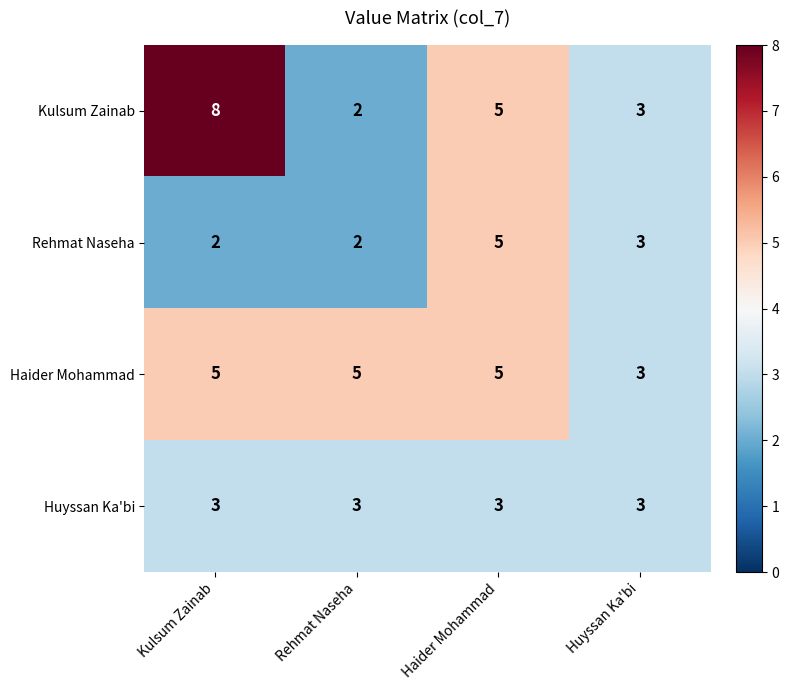

True or false: Rehmat Naseha has a value of 3 at Huyssan Ka'bi.

True